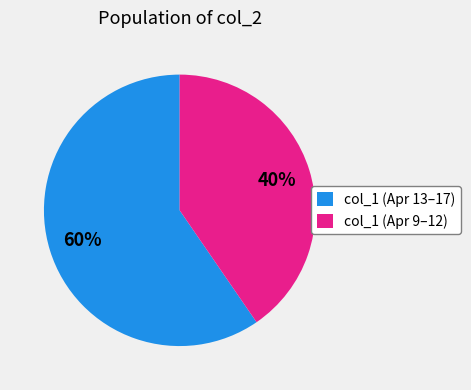

Rank the categories by value from lowest to highest.

col_1 (Apr 9–12), col_1 (Apr 13–17)